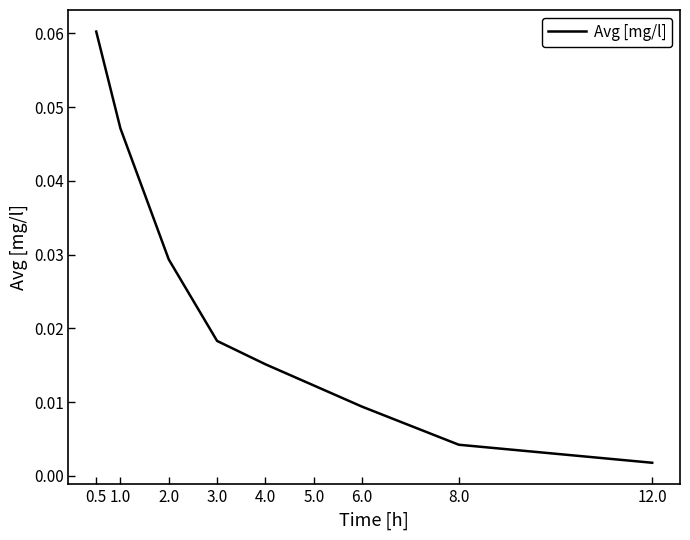

Between 1.0 and 12.0, which is larger?

1.0